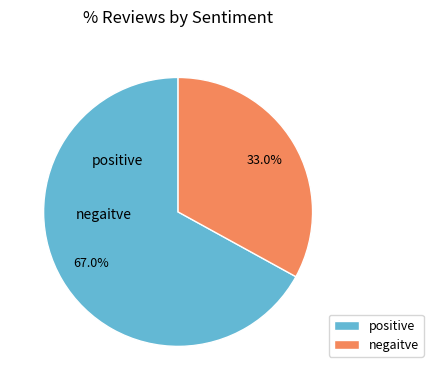

Which slice represents more than half of the pie?

positive